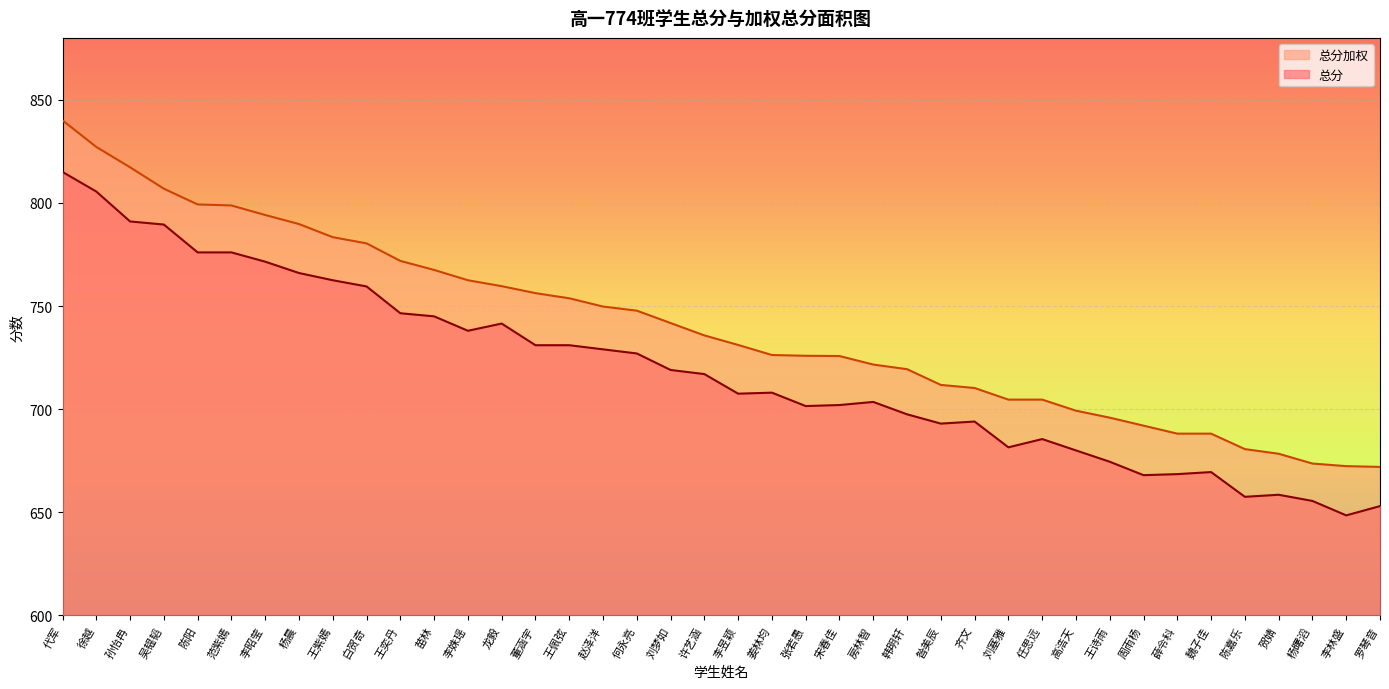

What is the smallest value displayed?

648.5